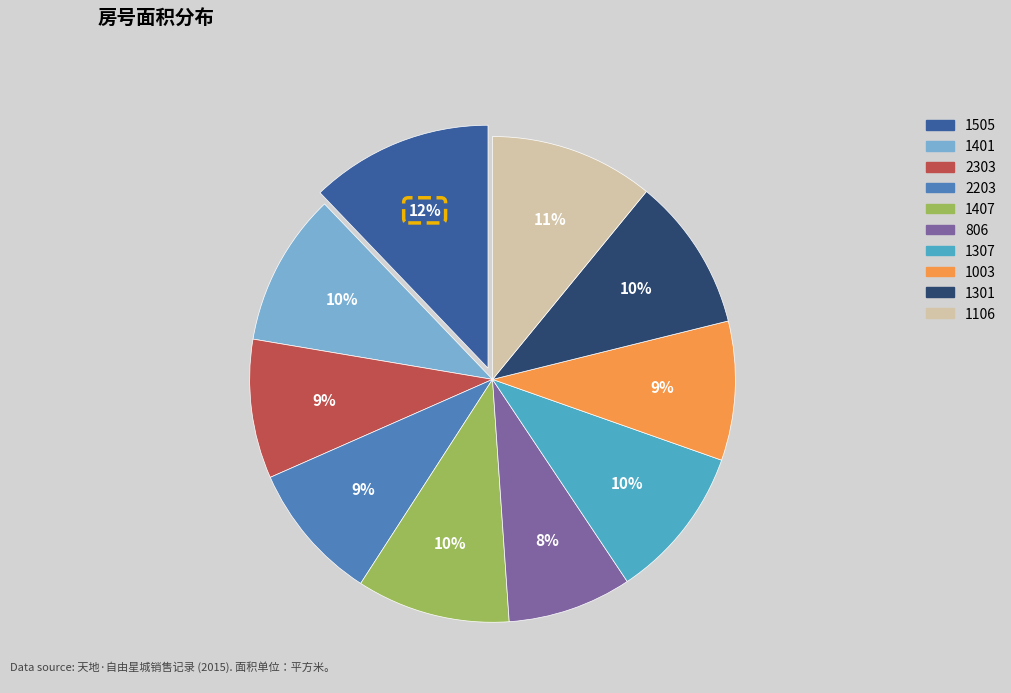

Approximately how many times larger is the value at 1401 compared to 1301?

1.0